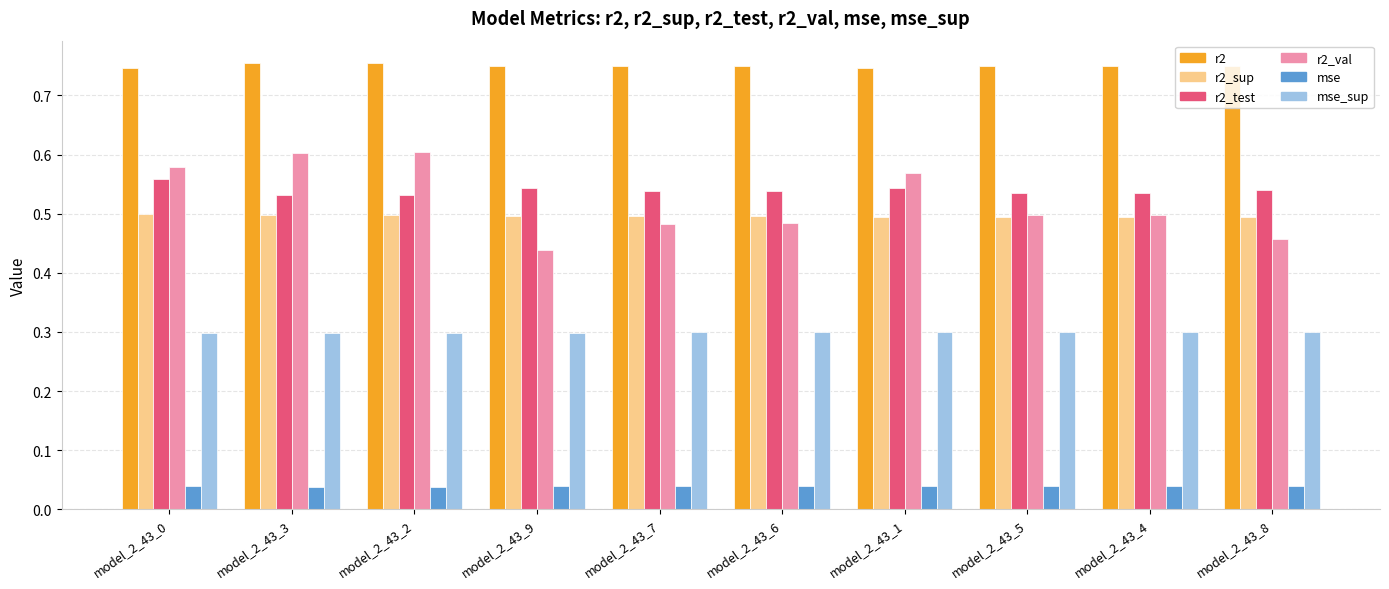

What is the sum of the r2_test values at model_2_43_5 and model_2_43_2?

1.1